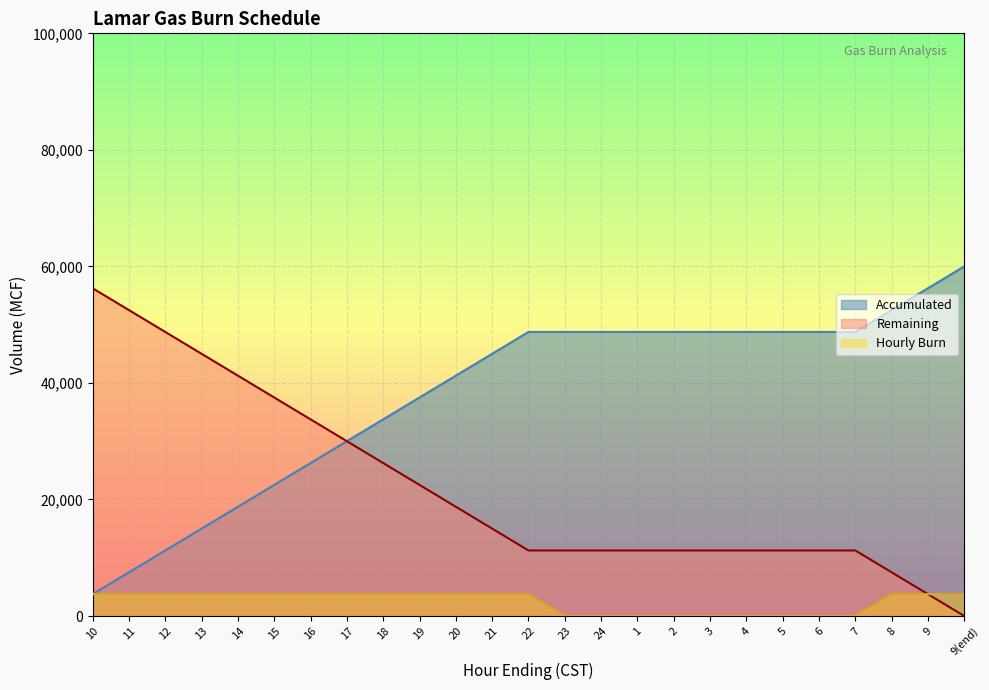

At which category does the chart reach its peak across all series?

9(end)